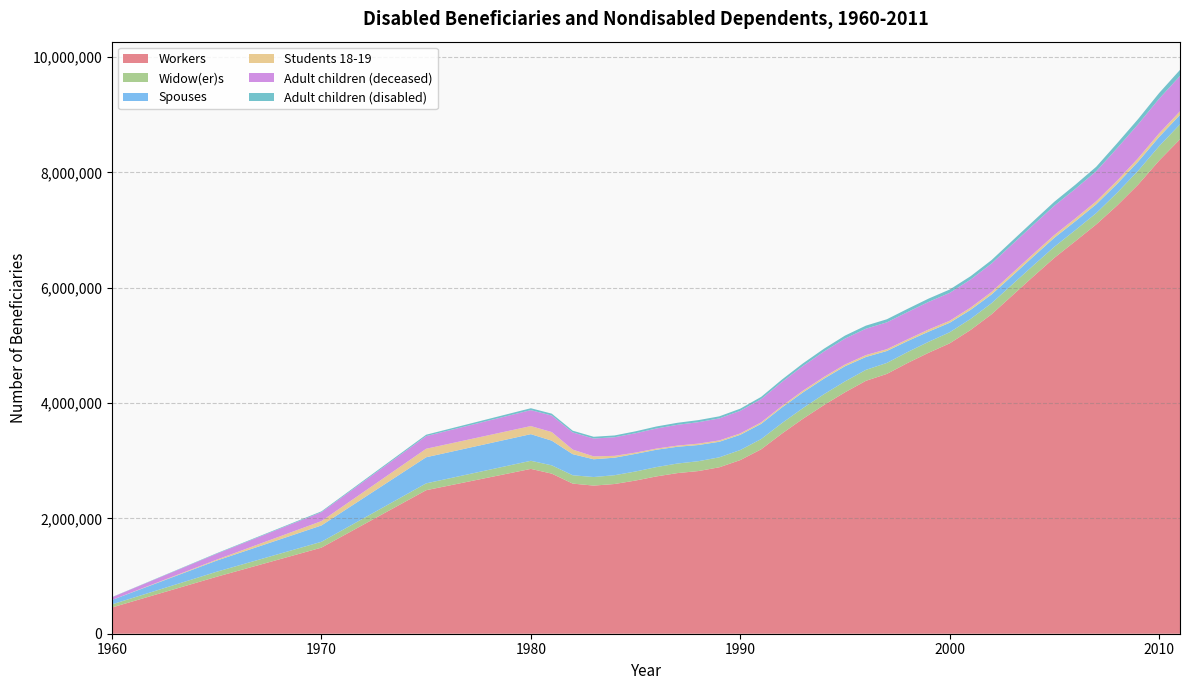

Reading right to left, transcribe all the data shown in this chart.

Workers: 8575544	8203951	7788013	7426691	7098723	6806918	6519001	6197385	5868541	5539597	5268039	5035840	4873560	4697010	4505760	4386040	4186720	3966590	3729330	3473330	3198610	3011130	2886590	2821070	2785859	2728463	2656638	2596516	2569029	2603599	2776519	2858680	2488774	1492948	988074	455371
Widow(er)s: 259073	250262	241043	221946	196038	192122	191872	191274	191704	192087	191817	191950	189820	189930	190410	190050	188940	187630	185270	181860	177740	174560	172650	170940	165675	161755	157011	152667	148464	144464	143633	140548	118802	101341	87122	53825
Spouses: 164030	160300	157584	154225	152796	153456	156552	152995	150889	151626	156978	164850	176370	190120	207290	223300	263130	270220	272190	271510	263780	264230	269830	280780	290888	300826	305532	303982	308059	365862	428212	461878	452922	283447	193362	76599
Students 18-19: 62464	62192	59523	54981	52333	49595	47982	47551	46769	43916	38839	35000	37020	30780	31440	32820	29550	29910	29660	25930	26380	23960	23330	24370	20183	20245	22336	31875	50134	79333	148879	140157	147253	75194	16437	0
Adult children (deceased): 612686	601420	589575	564735	521293	512596	507961	503241	498659	492985	486816	483570	479070	472530	464990	457520	449970	440080	428690	416240	402920	392000	381760	371890	360220	348647	335753	322541	309699	297917	286724	276739	219340	154921	102287	47267
Adult children (disabled): 105267	97518	90265	84785	77346	71878	68705	64739	62450	59460	57920	58090	57360	55690	53760	53470	51790	48650	44920	41720	38450	36990	35950	35520	35378	34641	33078	31165	30209	30027	32664	32883	24193	14295	8981	2962